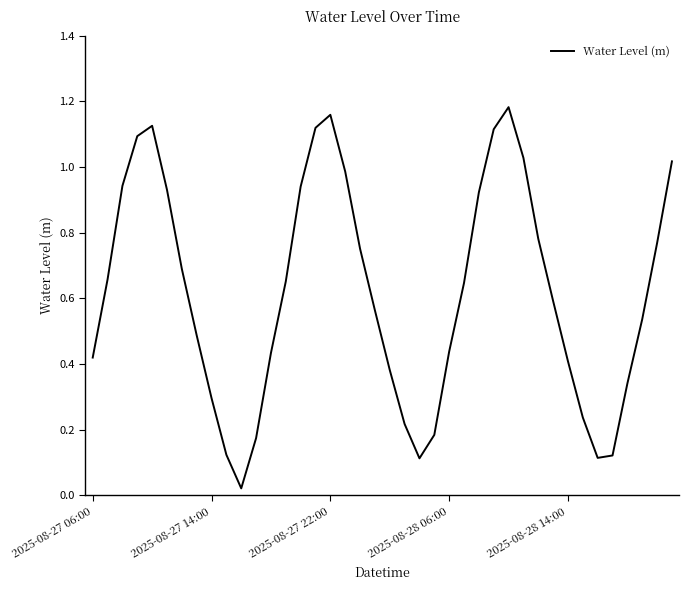

Count the number of categories in the chart.

40